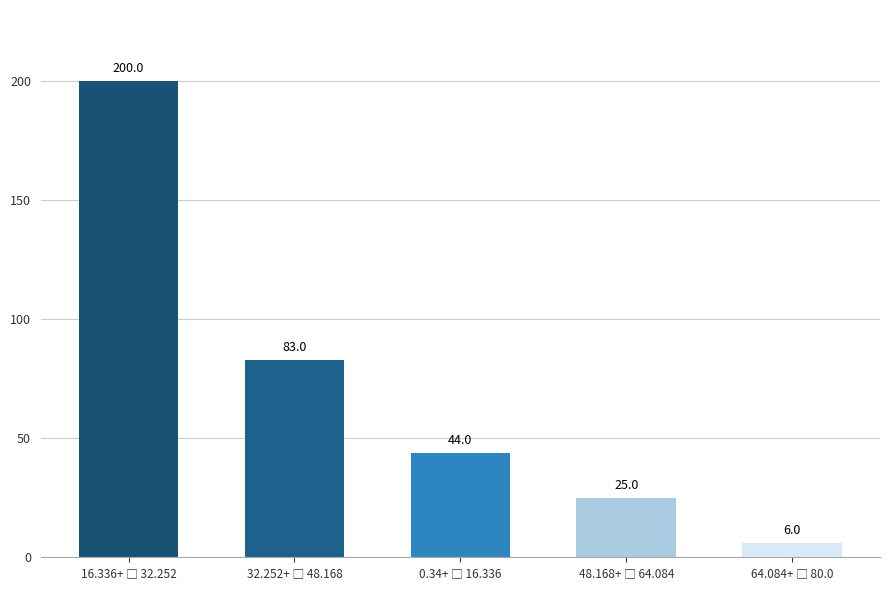

What is the difference between the second highest and second lowest values?

58